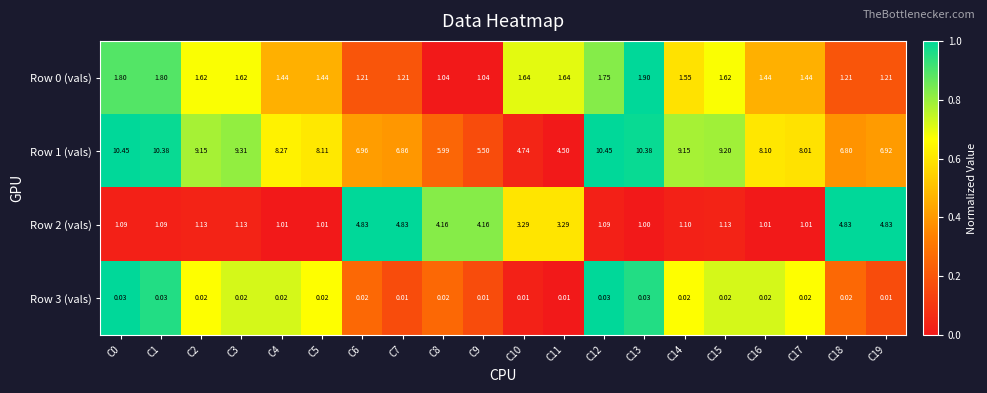

Which series has the largest total across all categories?

Row 1 (vals)